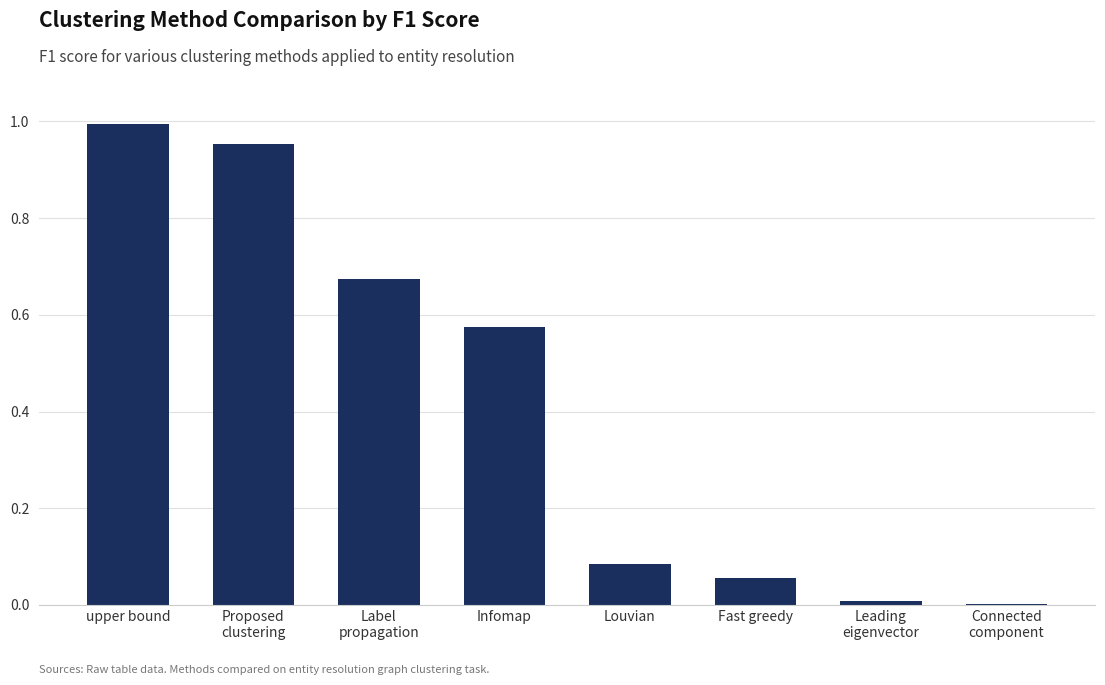

The chart shows a value of 1.5 at upper bound. True or false?

False